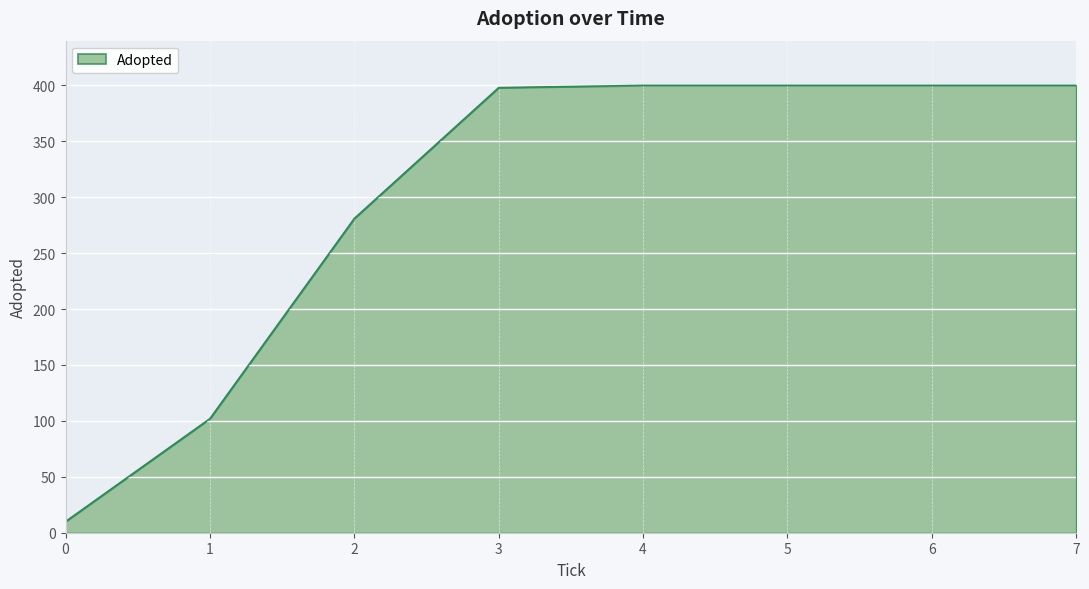

Does the chart display data point markers on the line(s)?

No